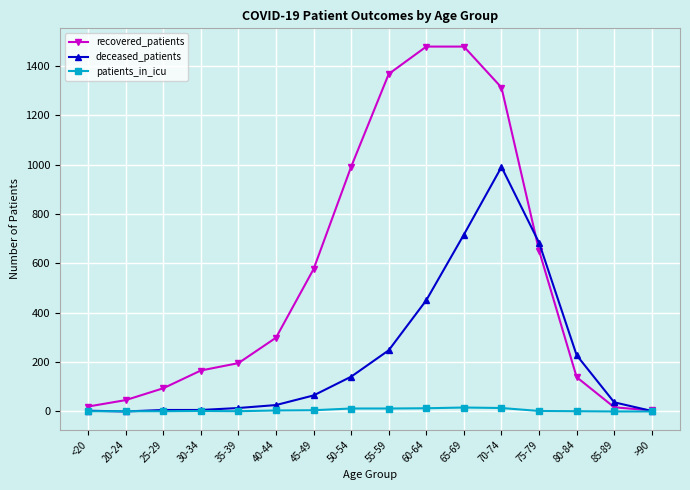

Between 20-24 and 40-44, which series saw the biggest shift?

recovered_patients